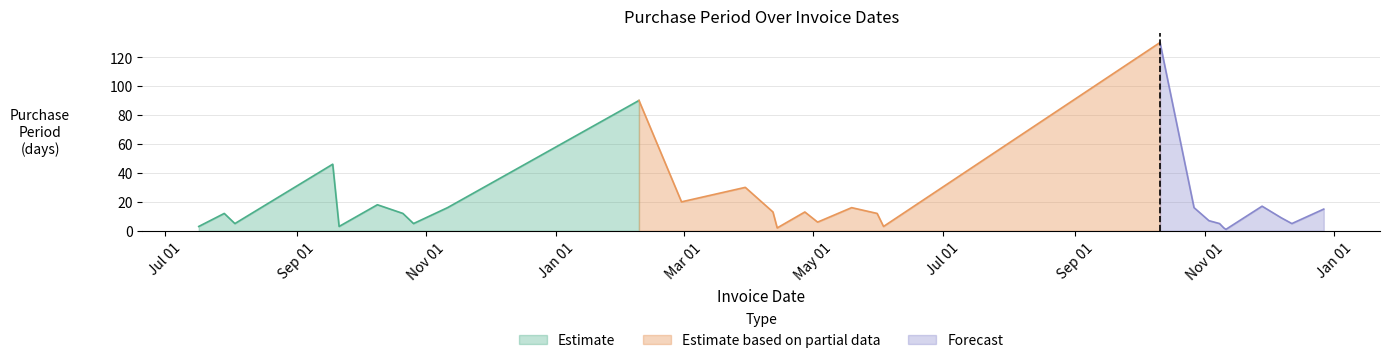

Reading left to right, list all the values displayed in this chart.

3	12	5	46	3	18	12	5	16	90	20	30	13	2	13	6	16	12	3	130	16	7	5	2	1	17	9	5	15